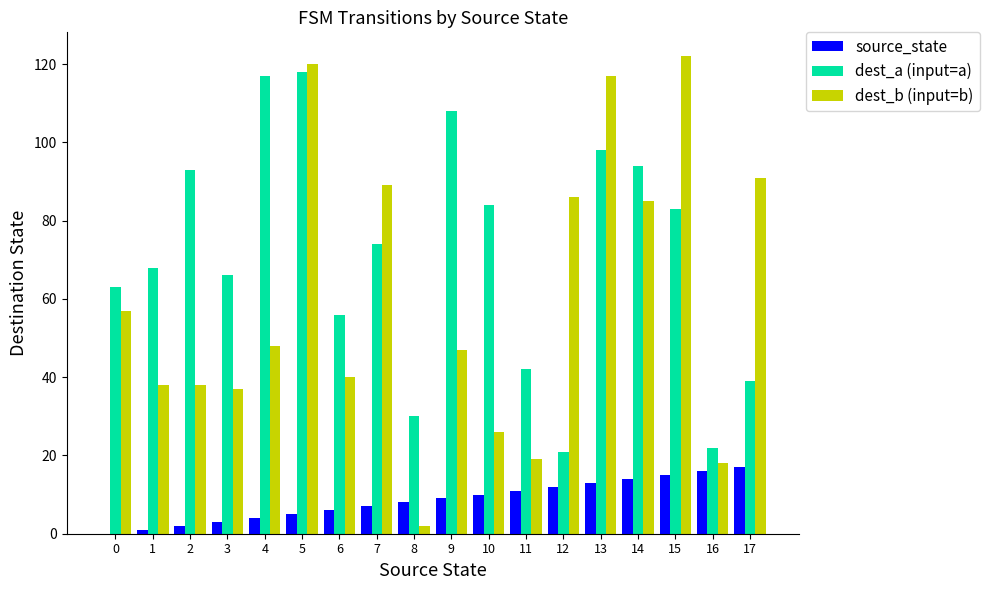

Reading left to right, what are all the values shown in this chart?

source_state: 0=0	1=1	2=2	3=3	4=4	5=5	6=6	7=7	8=8	9=9	10=10	11=11	12=12	13=13	14=14	15=15	16=16	17=17
dest_a (input=a): 0=63	1=68	2=93	3=66	4=117	5=118	6=56	7=74	8=30	9=108	10=84	11=42	12=21	13=98	14=94	15=83	16=22	17=39
dest_b (input=b): 0=57	1=38	2=38	3=37	4=48	5=120	6=40	7=89	8=2	9=47	10=26	11=19	12=86	13=117	14=85	15=122	16=18	17=91